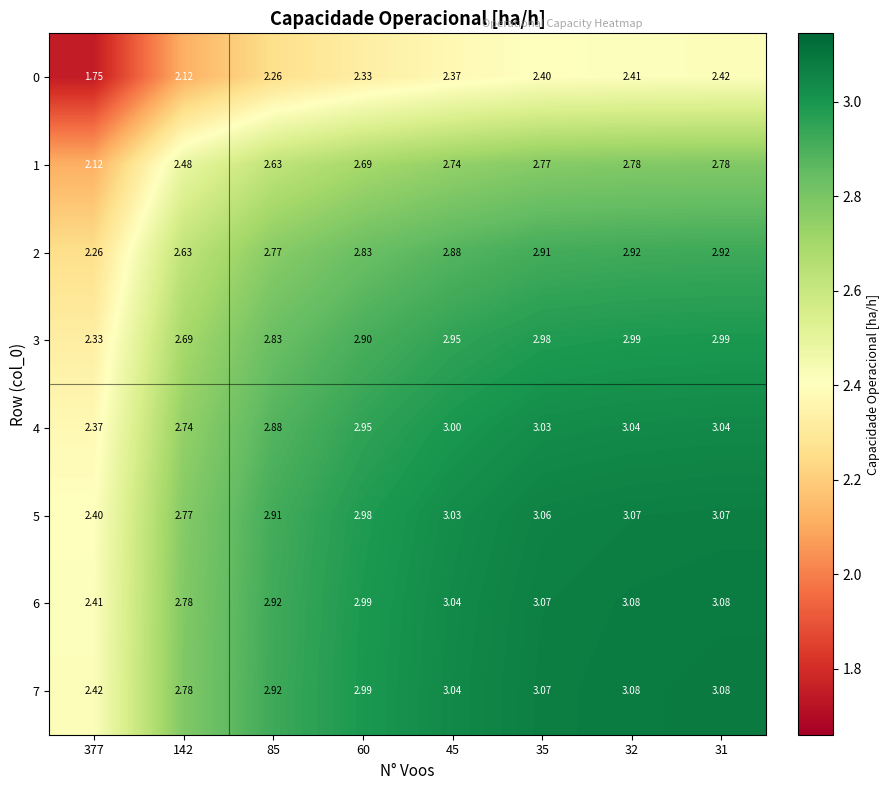

How many values in the 0 series exceed 2?

7